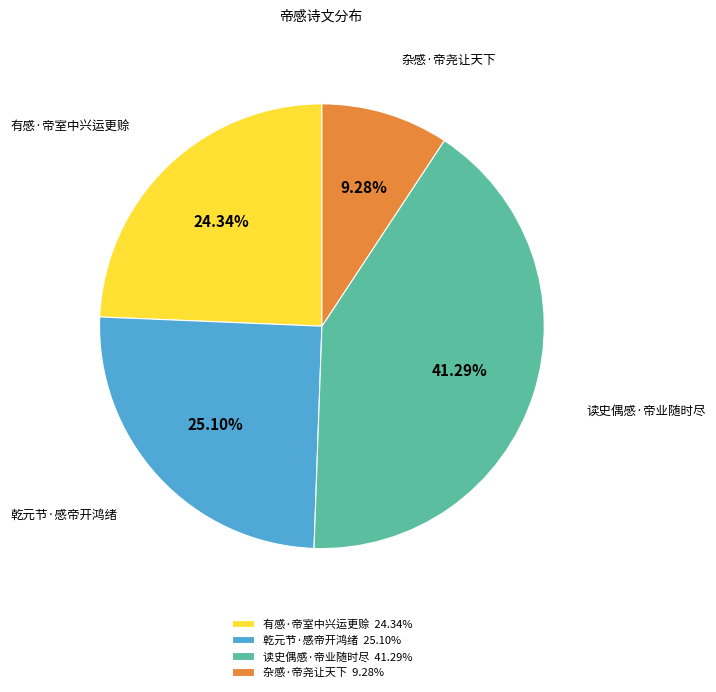

What is the ratio of the value at 乾元节·感帝开鸿绪 to the value at 有感·帝室中兴运更赊?

1.0